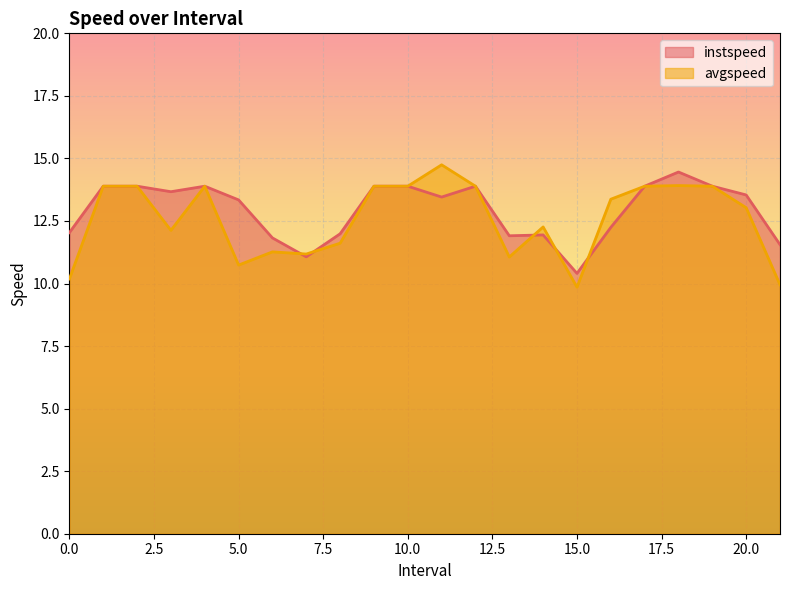

Reading left to right, transcribe all the data shown in this chart.

instspeed: 12.0	13.9	13.9	13.7	13.9	13.3	11.8	11.1	12.0	13.9	13.9	13.5	13.9	11.9	11.9	10.4	12.2	13.9	14.5	13.9	13.5	11.6
avgspeed: 10.2	13.9	13.9	12.1	13.9	10.7	11.3	11.2	11.6	13.9	13.9	14.7	13.9	11.1	12.3	9.9	13.4	13.9	13.9	13.9	13.0	10.0